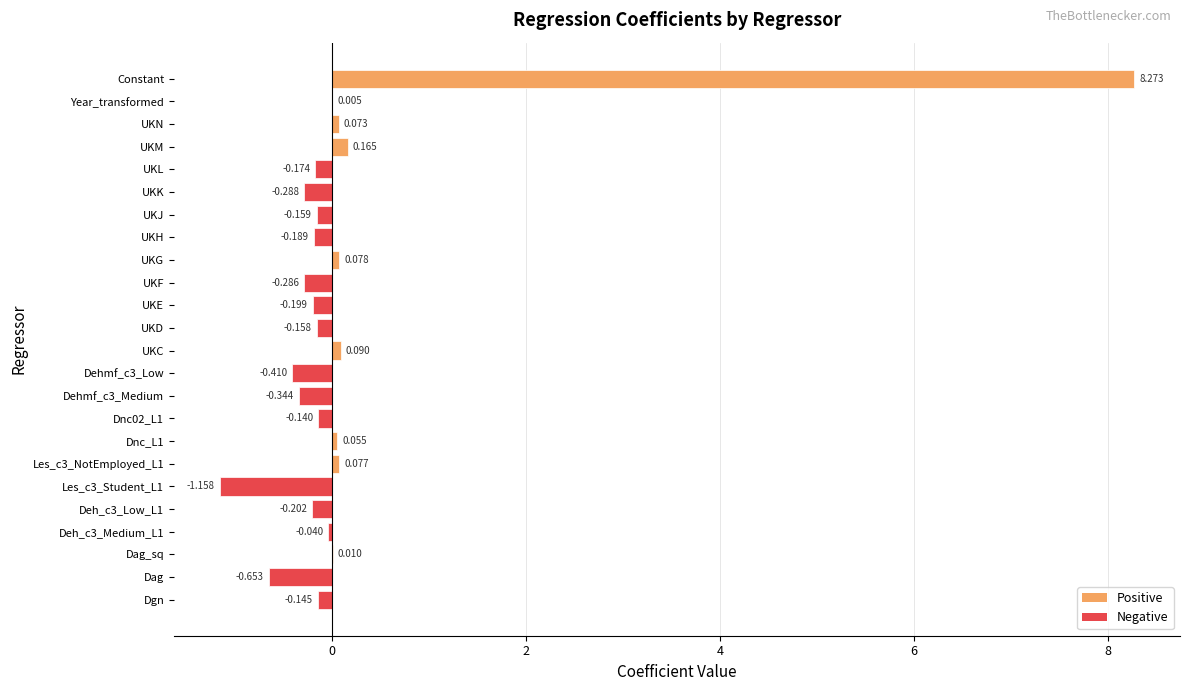

Which label corresponds to the largest value in the chart?

Constant